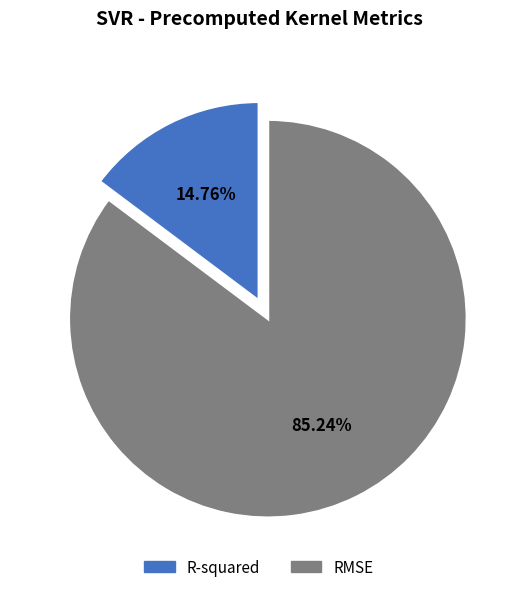

The R-squared slice represents 15% of the pie. True or false?

True